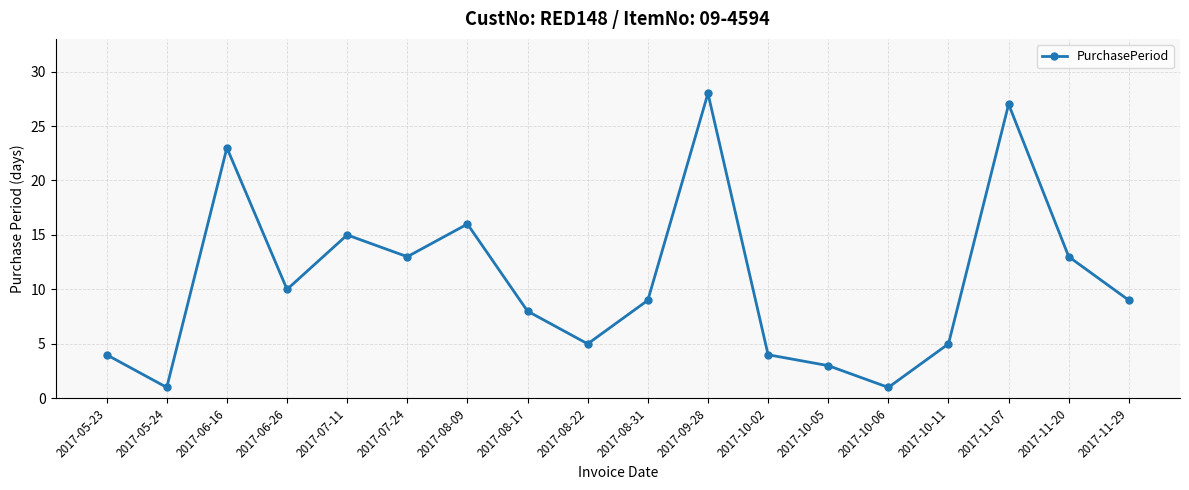

How many points are higher than both their immediate neighbors (excluding endpoints)?

5